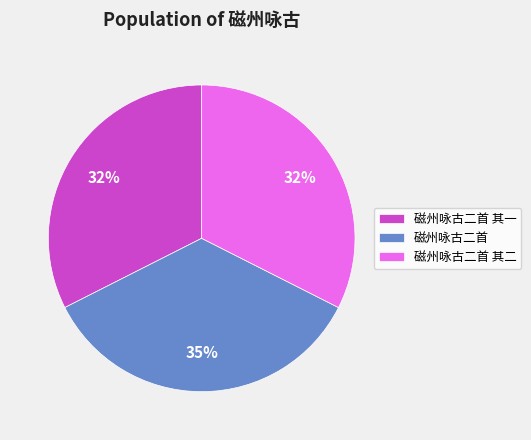

Between 磁州咏古二首 其二 and 磁州咏古二首, which is larger?

磁州咏古二首